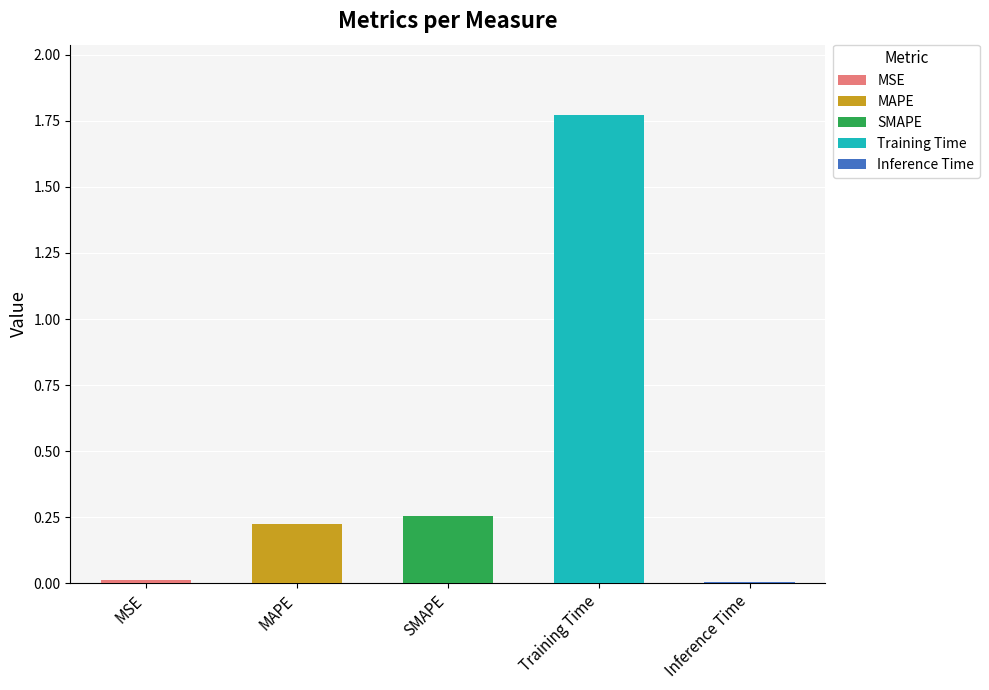

The value at MSE is 0.0. True or false?

True